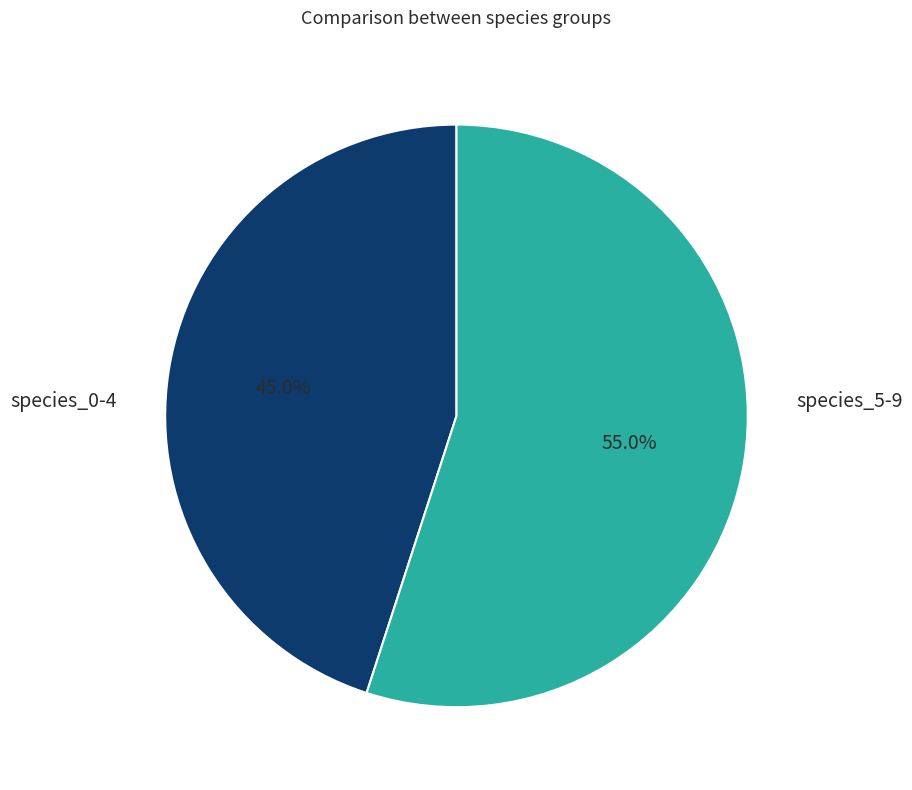

Is there any slice that represents more than half of the pie?

Yes